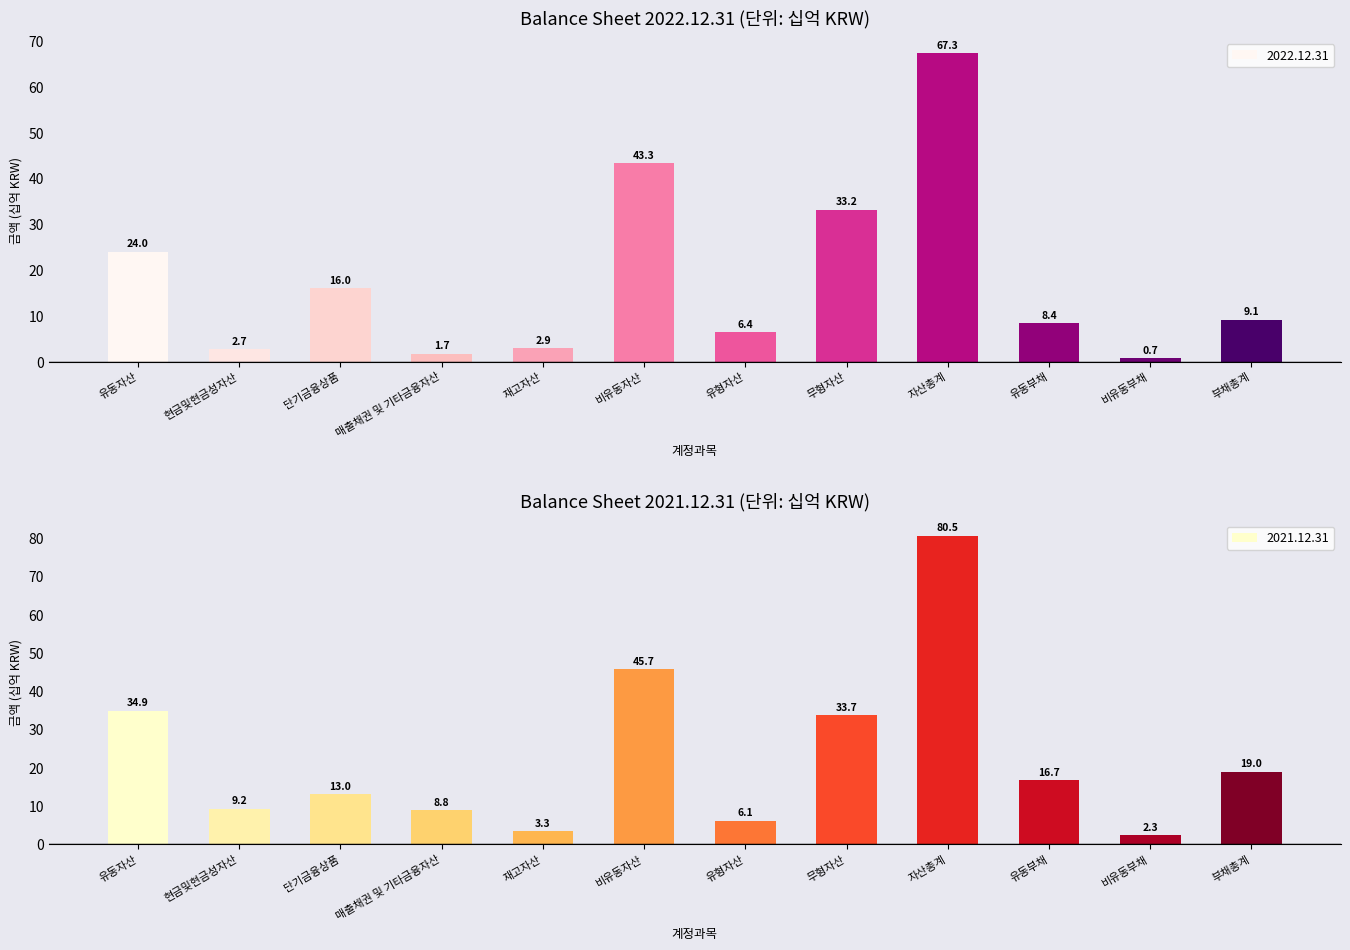

At which category does the chart reach its minimum across all series?

비유동부채